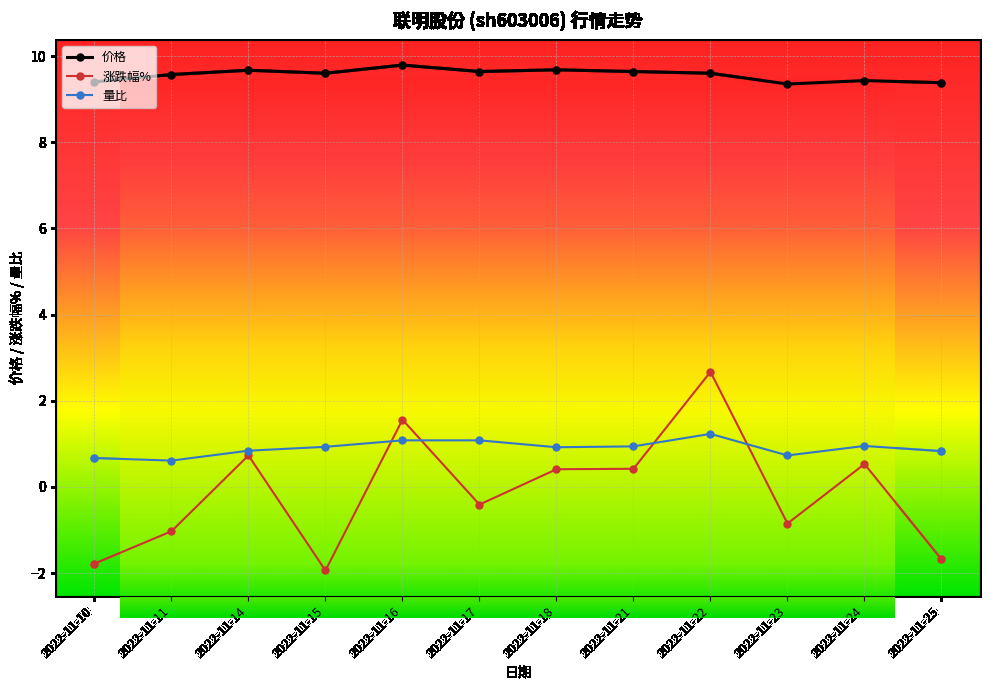

Count the number of categories in the chart.

12